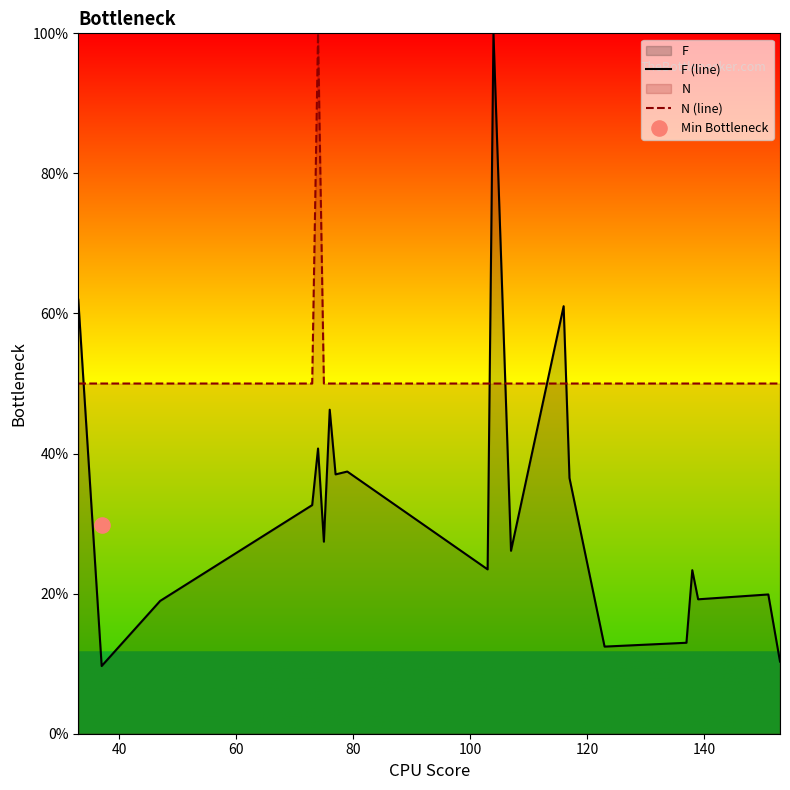

After their last crossing, which series has the higher values: F (line) or N (line)?

N (line)